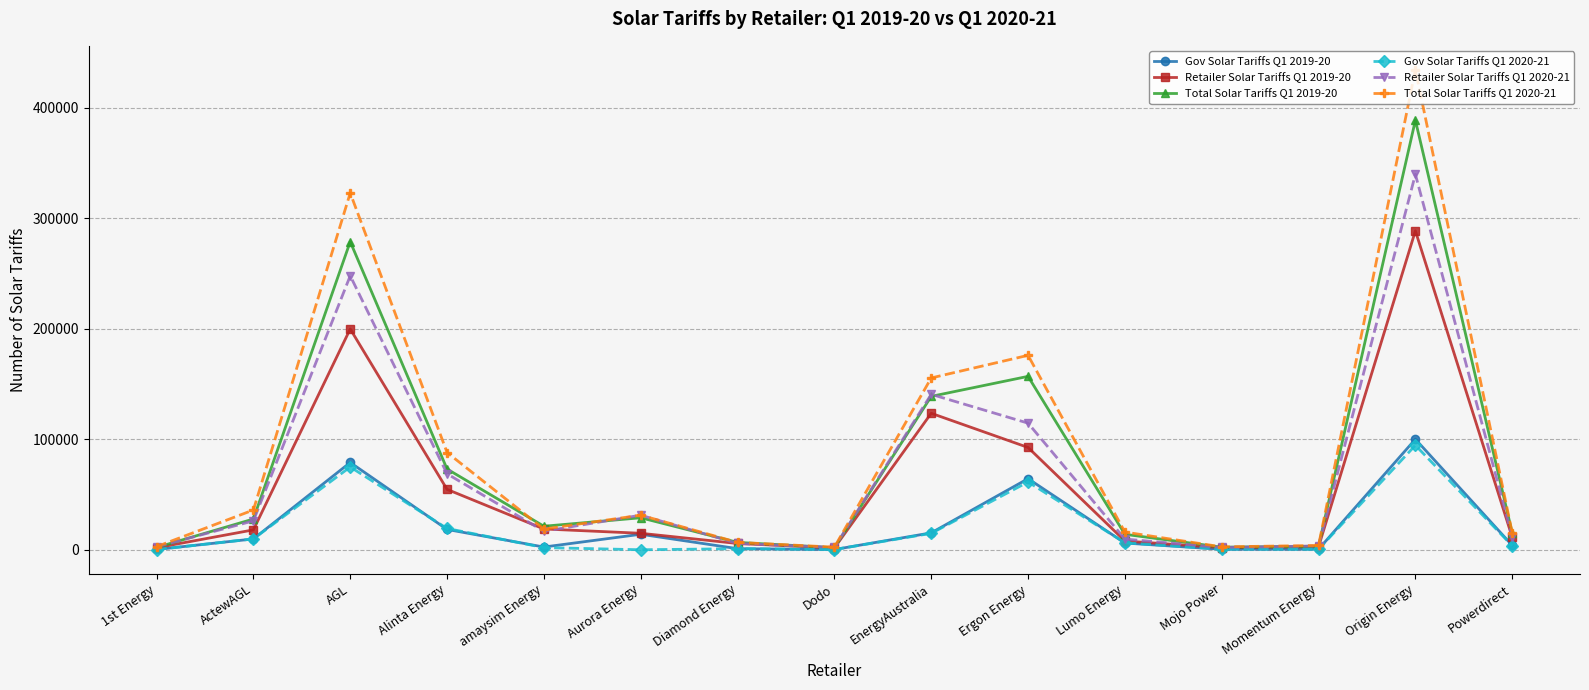

At which category does the chart reach its peak across all series?

Origin Energy